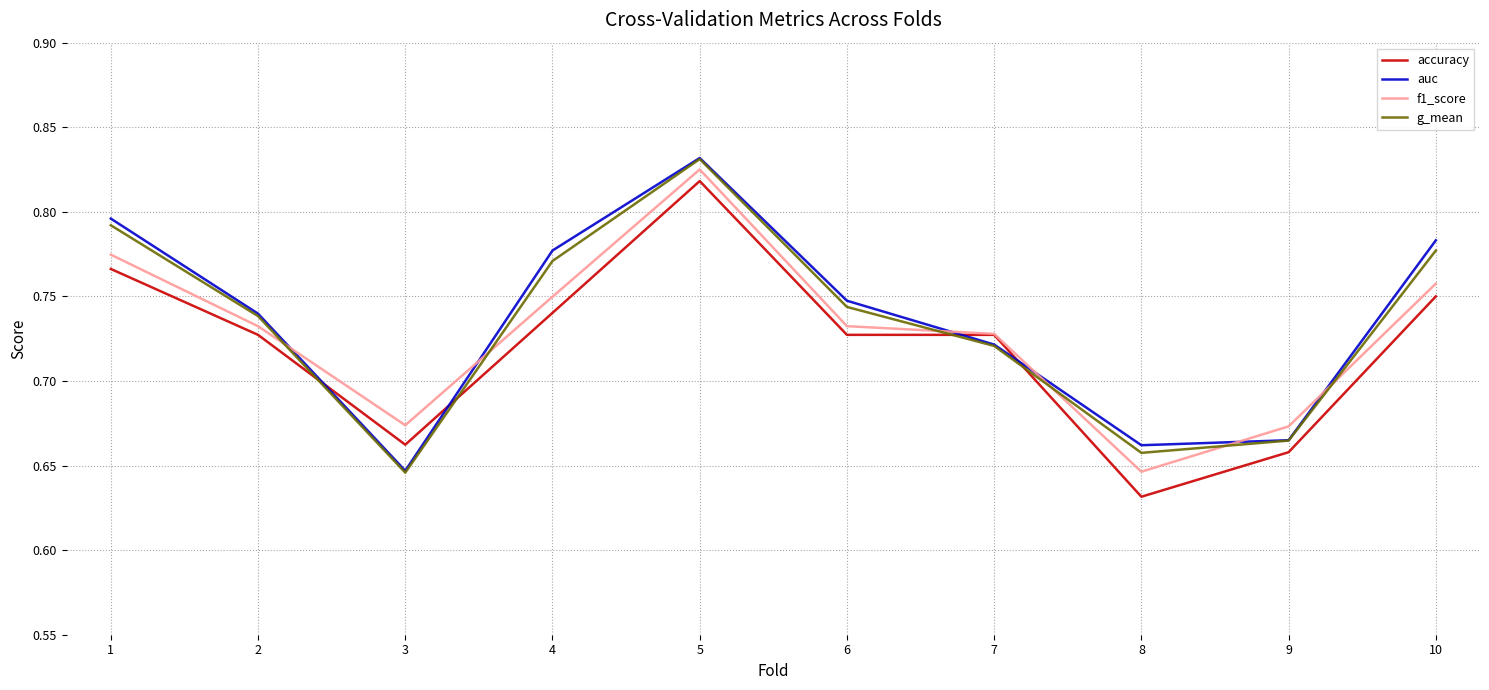

Which series has the largest total across all categories?

auc